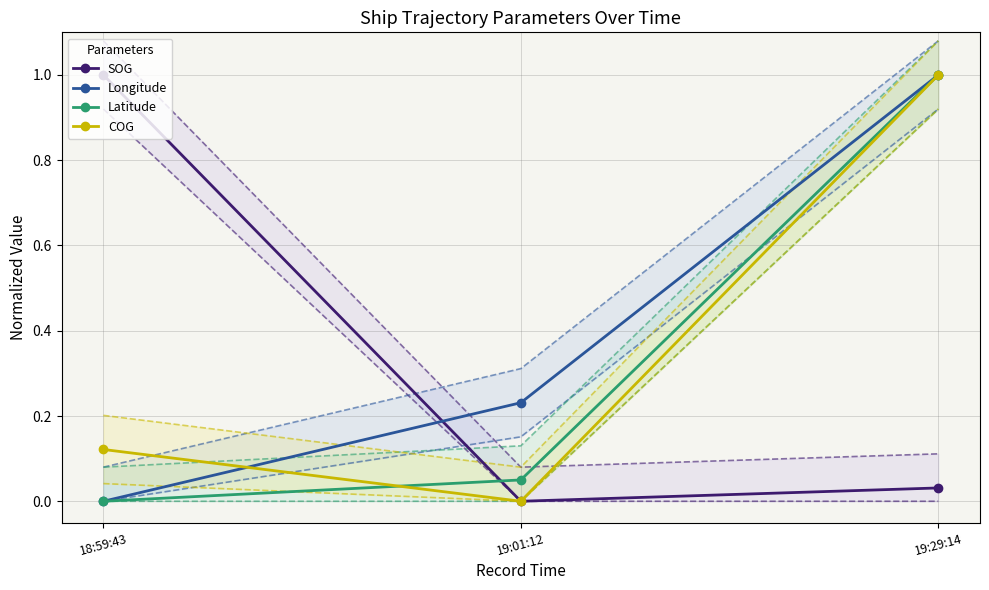

Where is COG nearest to the value 0?

19:01:12